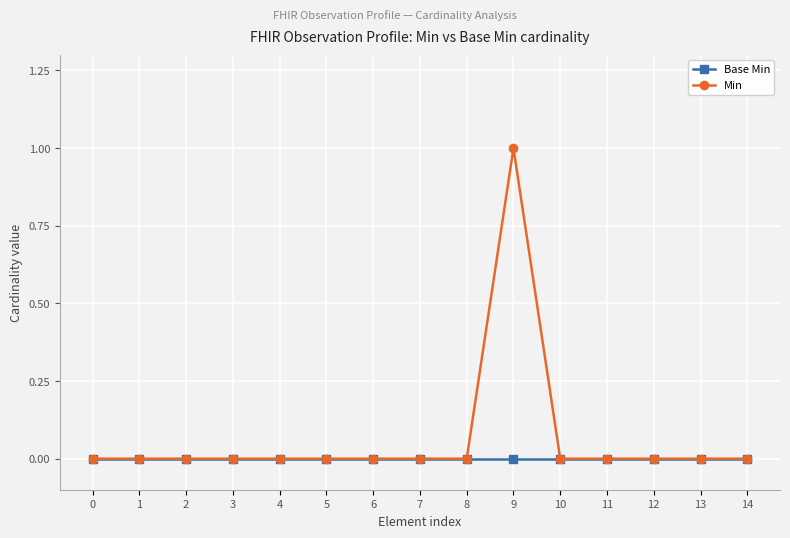

At which category is the sum across all series the highest?

9